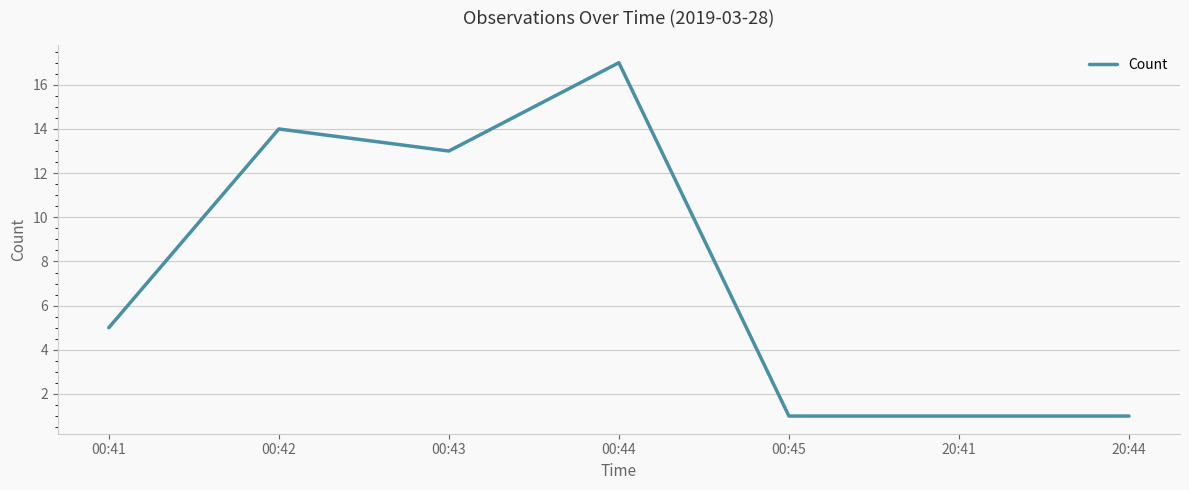

What is the sum of all values?

52